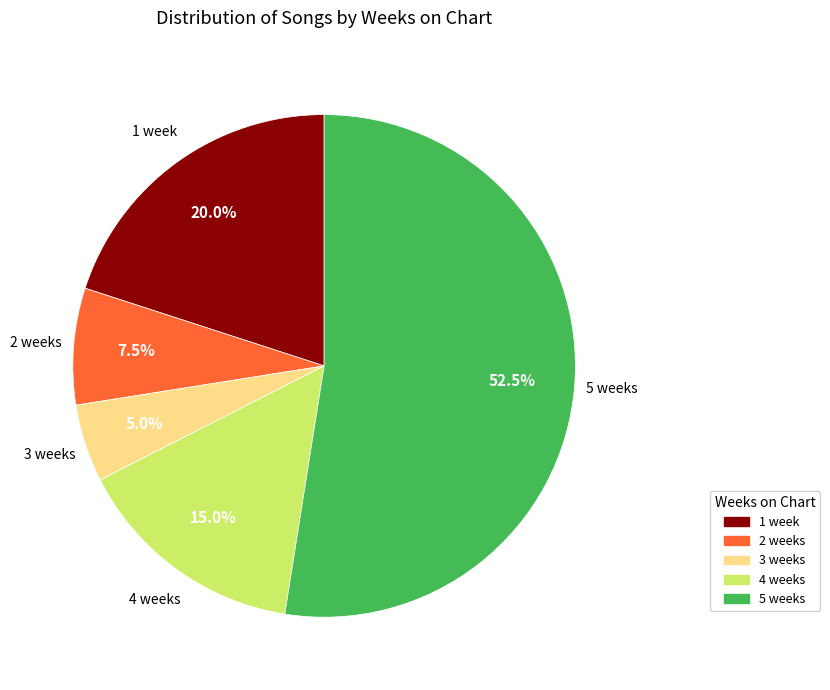

Is there any slice that represents more than half of the pie?

Yes